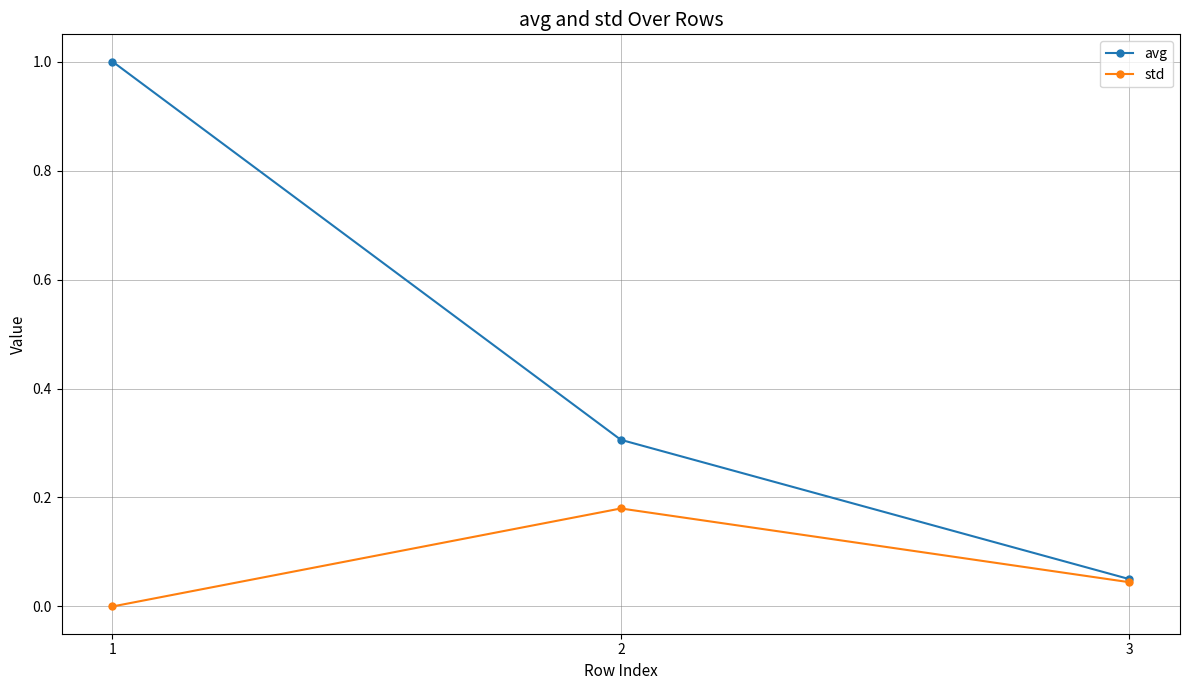

List the series in order of their peak value, lowest first.

std, avg